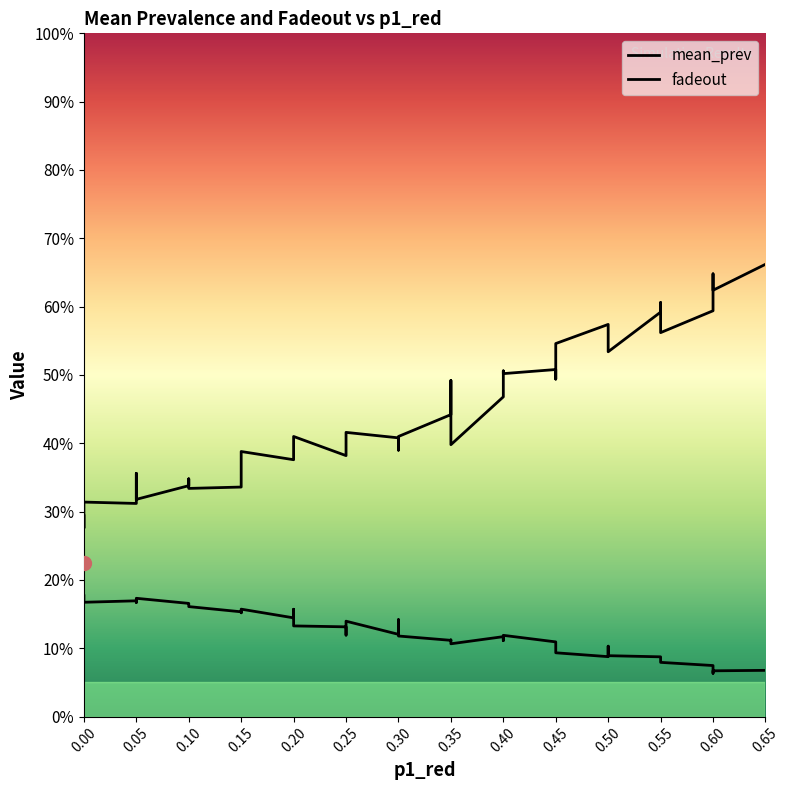

What is the label of the 4th point from the left?

0.05